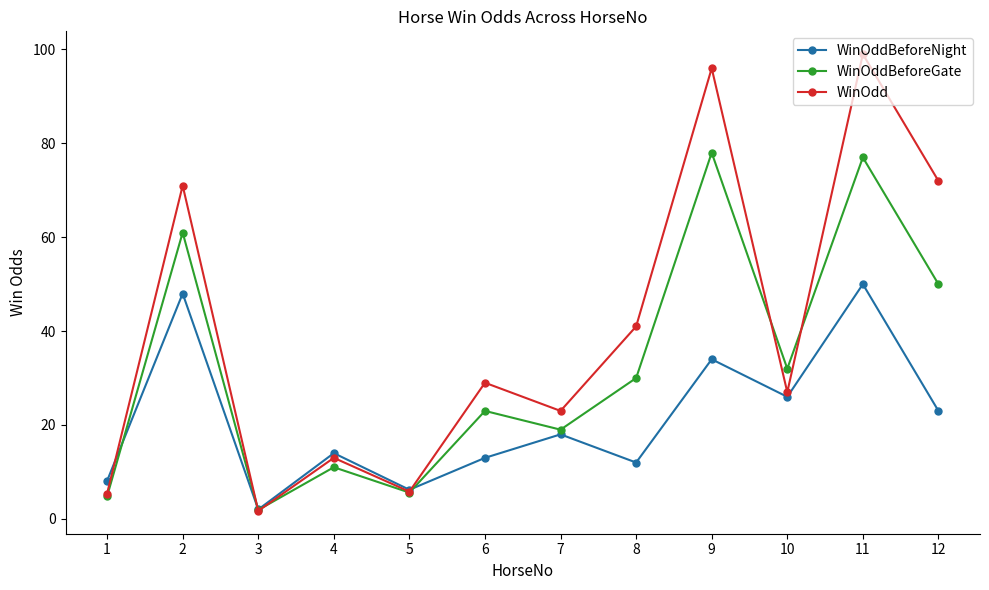

What is the value of the WinOddBeforeNight point at the 2nd from the left?

48.0